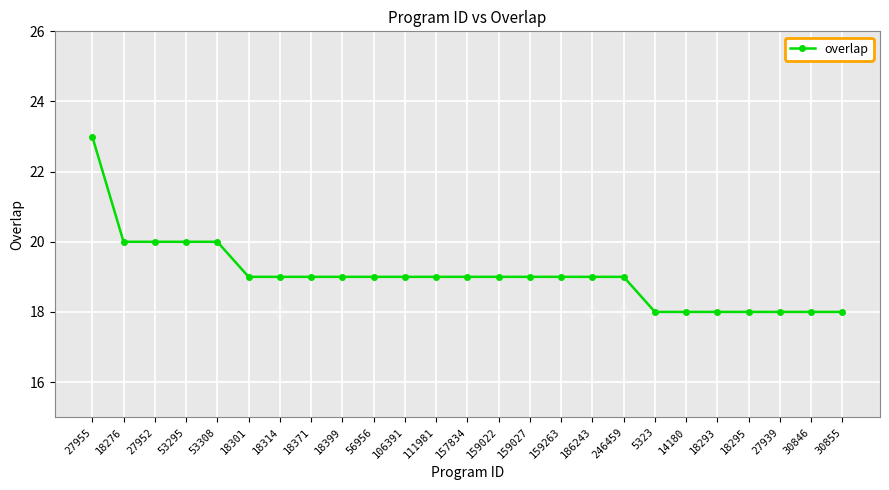

What is the average value?

19